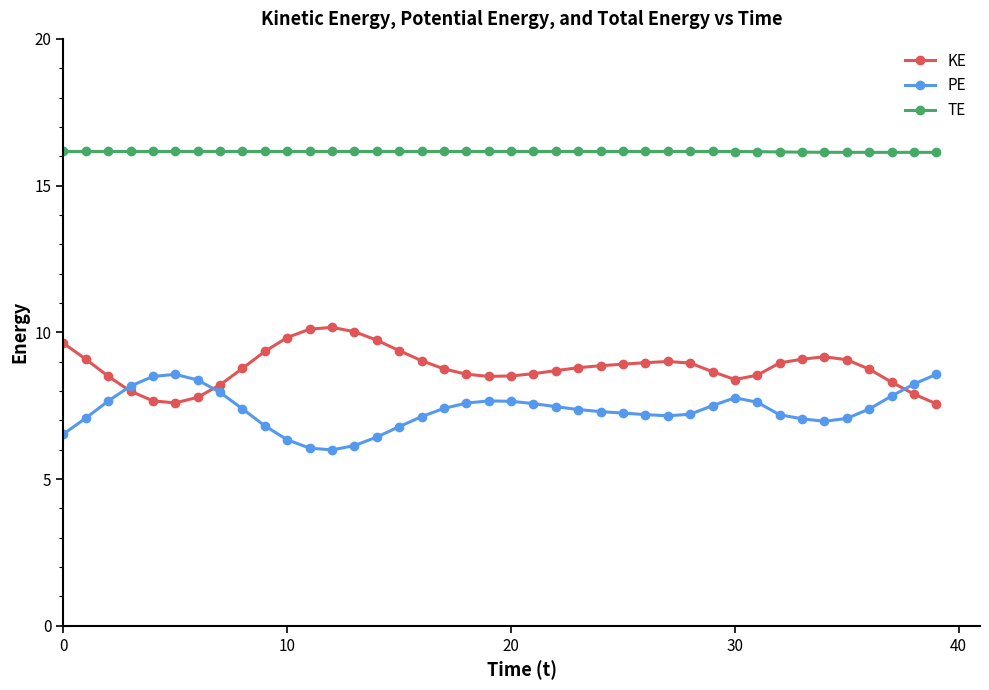

Which series has the largest total across all categories?

TE